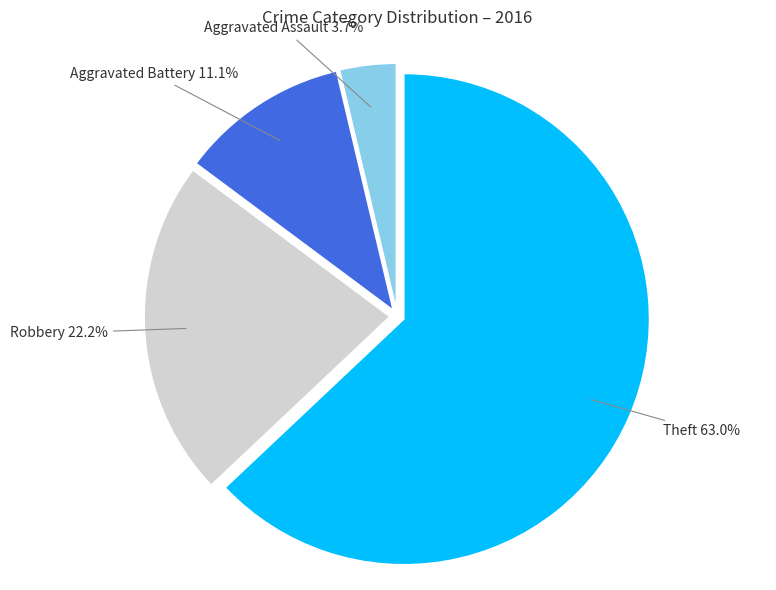

Which category has the biggest portion of the pie?

Theft